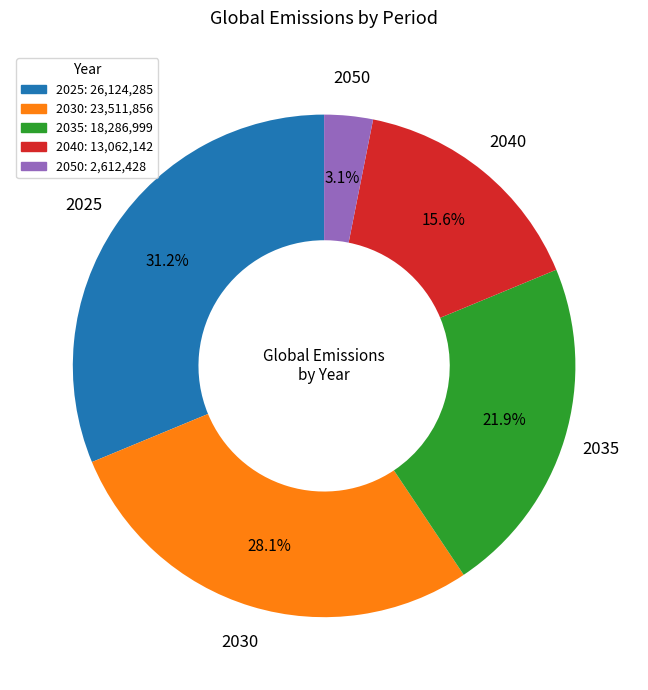

To the nearest percent, what is the difference between the largest and smallest slice percentages?

28%